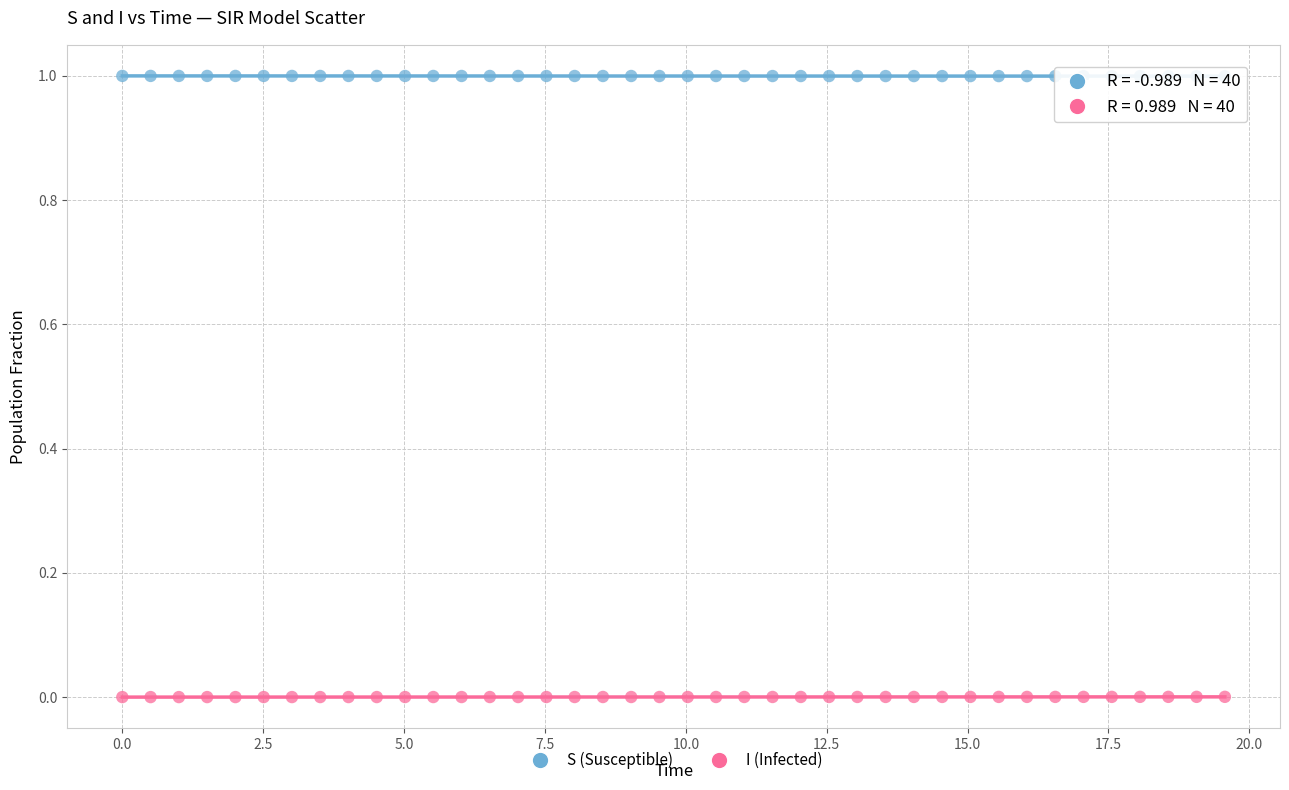

What is the X range (max minus min) for the scatter plot?

19.6